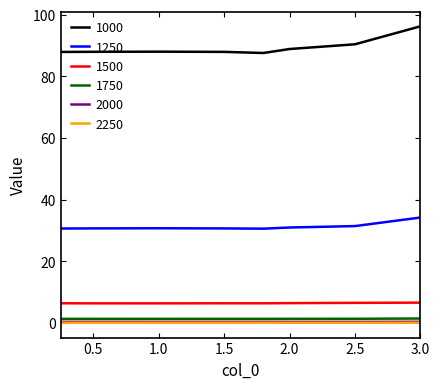

What is the maximum value for 1500?

6.6